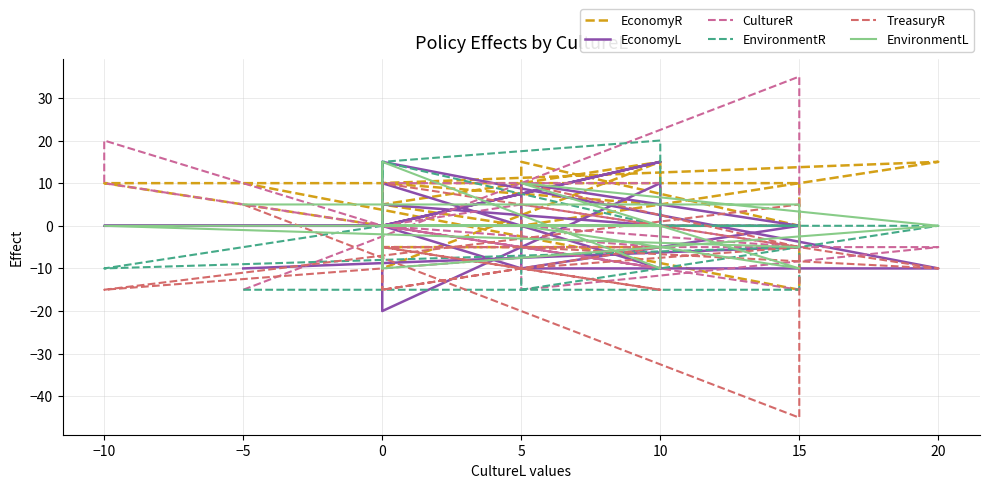

True or false: EnvironmentL has a value of 0 at 20.

True